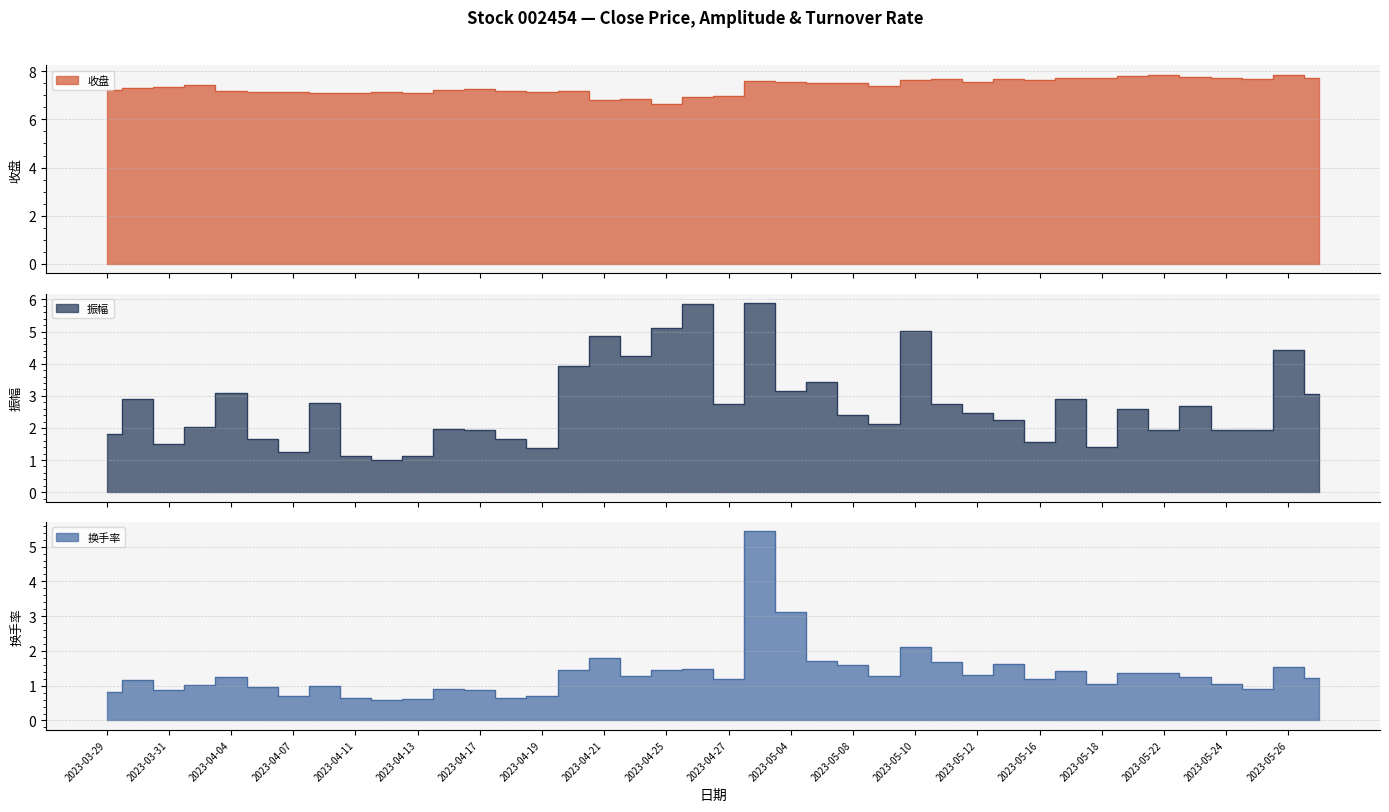

The value of 振幅 at 2023-04-27 is 4.3. True or false?

False